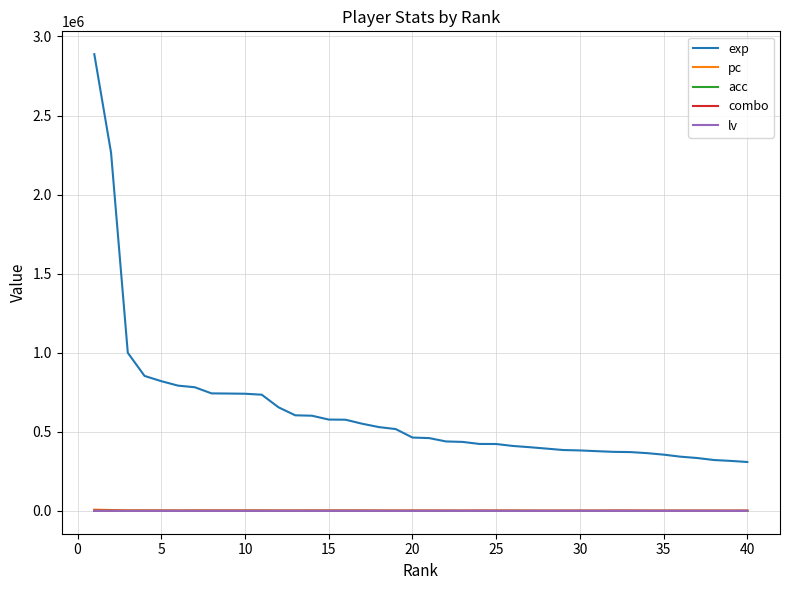

Which series has the largest range (max minus min)?

exp